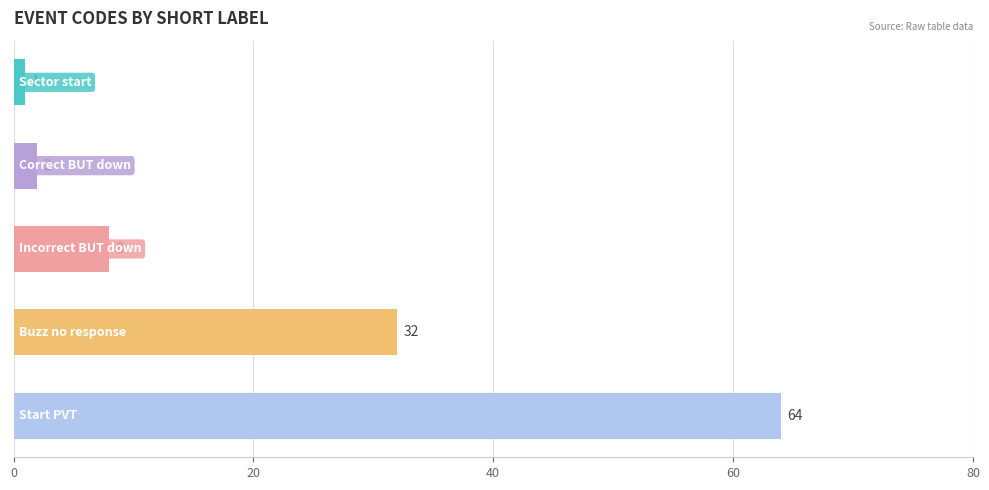

What is the sum of all values?

107